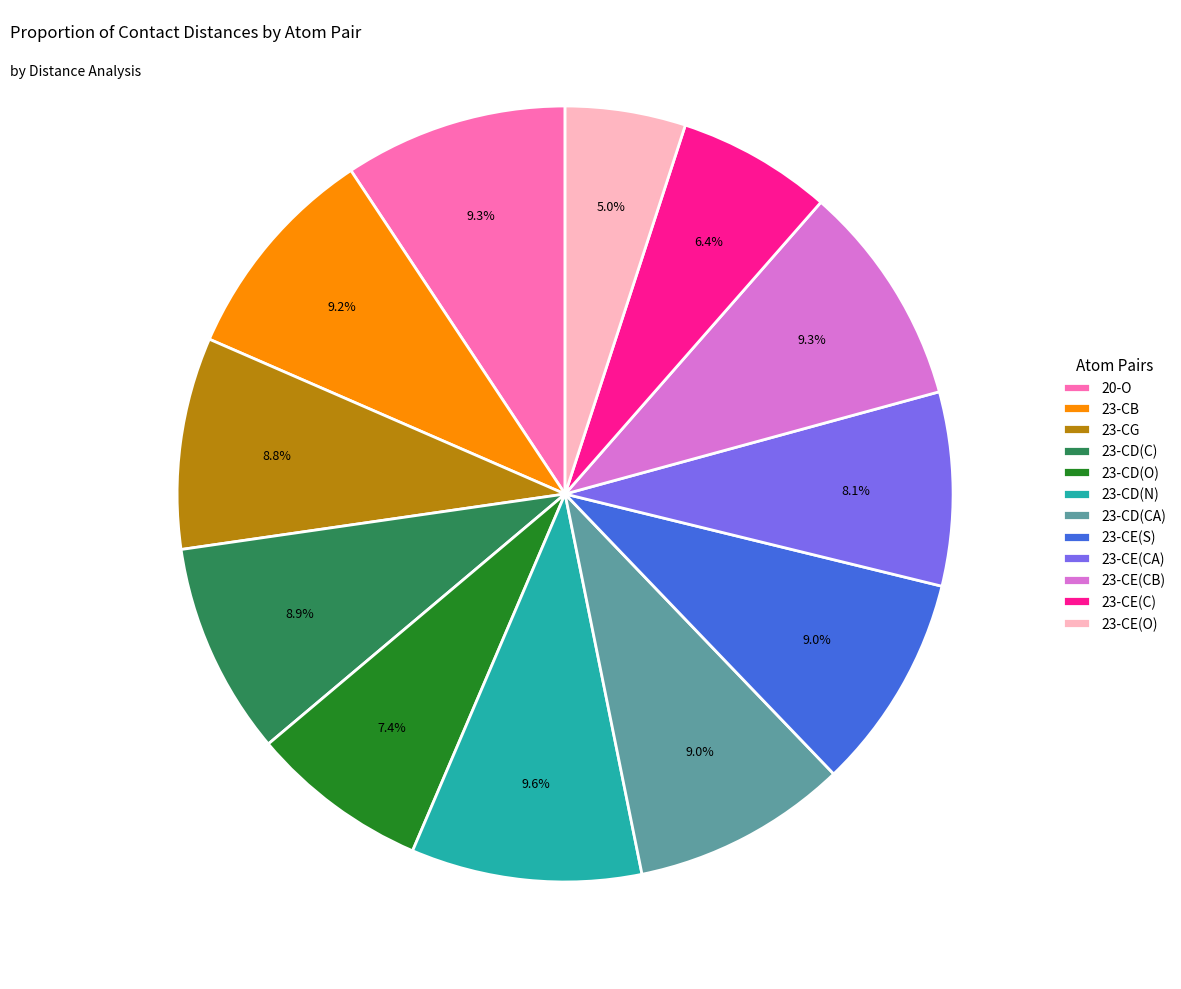

Is it true that 20-O is 21% of the pie?

False